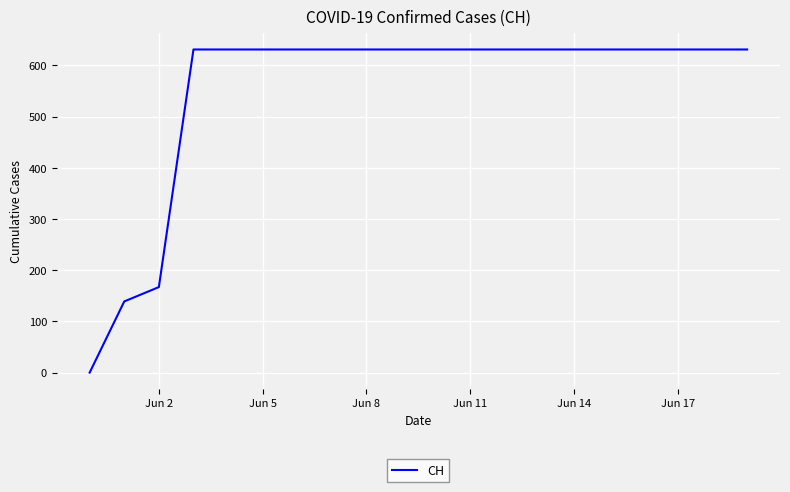

What is the greatest value displayed?

631